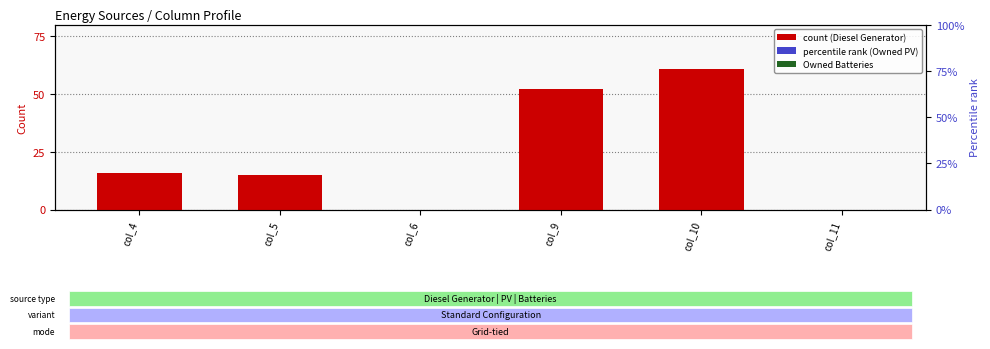

Reading left to right, transcribe all the data shown in this chart.

Diesel Generator: 16	15	0	52	61	0
Owned PV: 0	0	0	0	0	0
Owned Batteries: 0	0	0	0	0	0